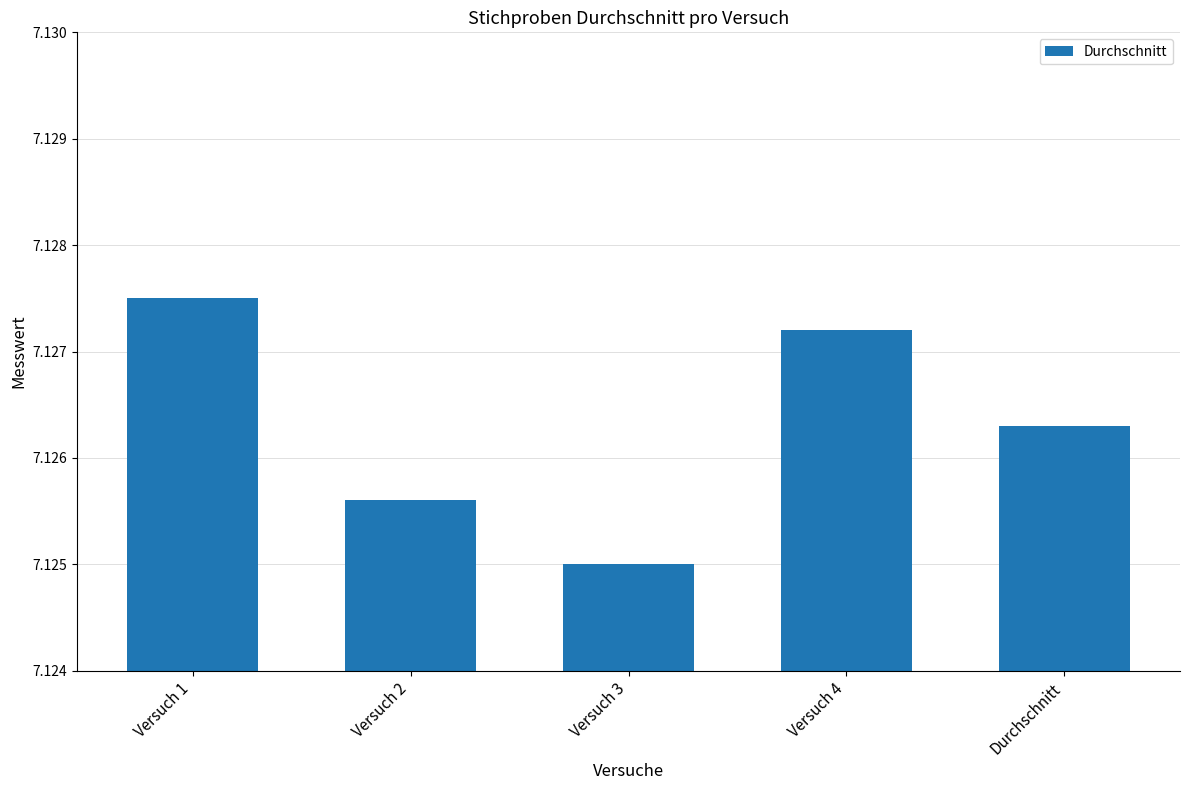

Is it true that the value at Durchschnitt is 4.0?

False